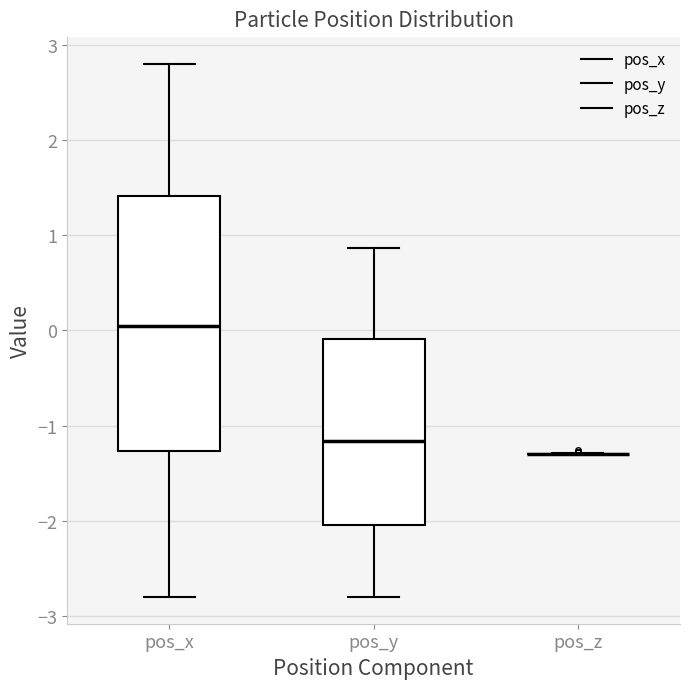

Reading left to right, read every box against the y-axis: the position of its median line, the range the box covers, and the ends of its whiskers. The values are not printed on the chart, so give them approximately, as read against the axis.

pos_x: median 0.0, box -1.3 to 1.4, whiskers -2.8 to 2.8
pos_y: median -1.2, box -2.0 to -0.1, whiskers -2.8 to 0.9
pos_z: box collapsed to a line at -1.3, whiskers -1.3 to -1.3